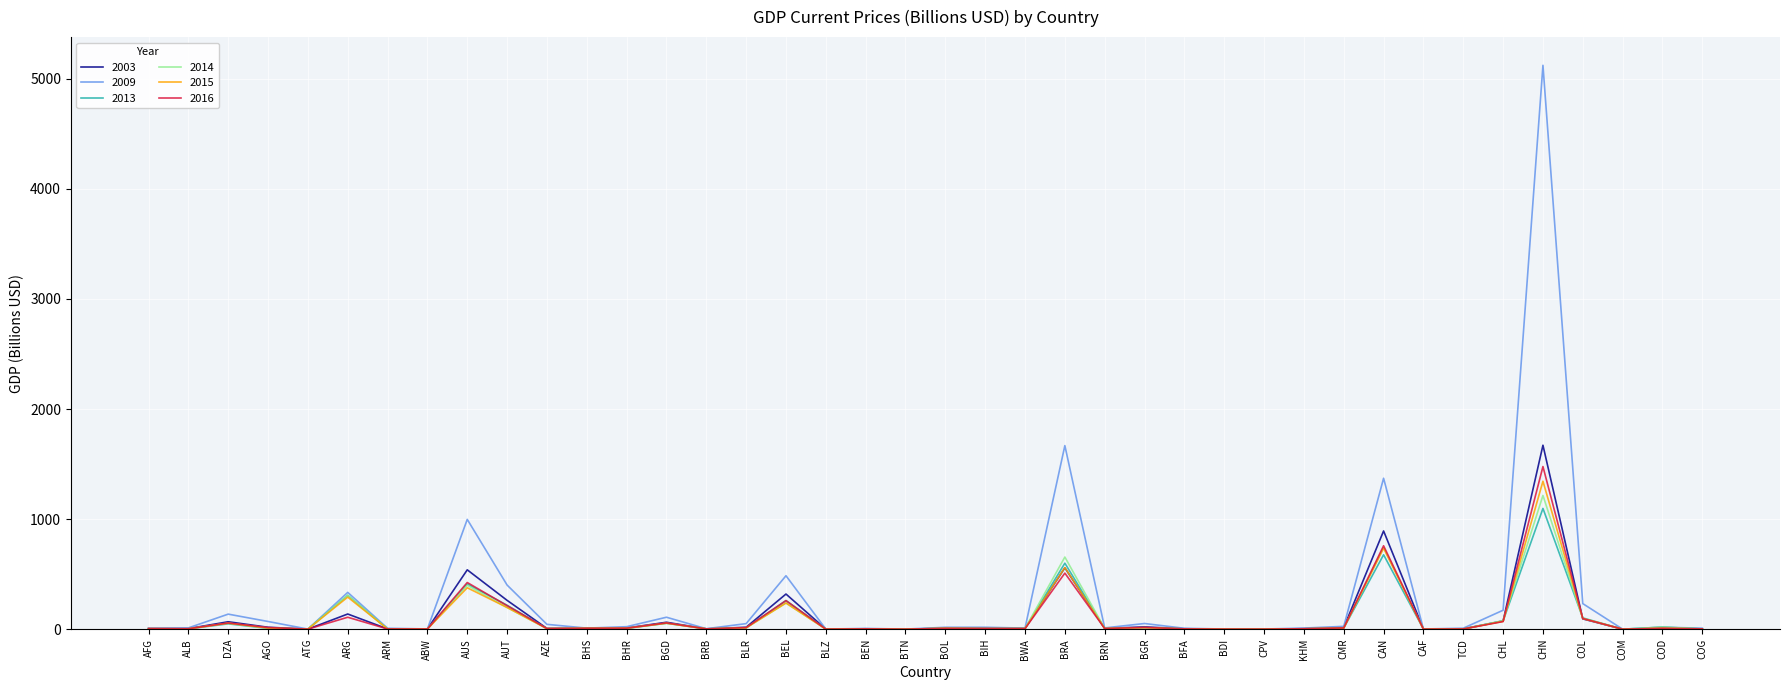

What is the sum of all 2013 values?

3989.4